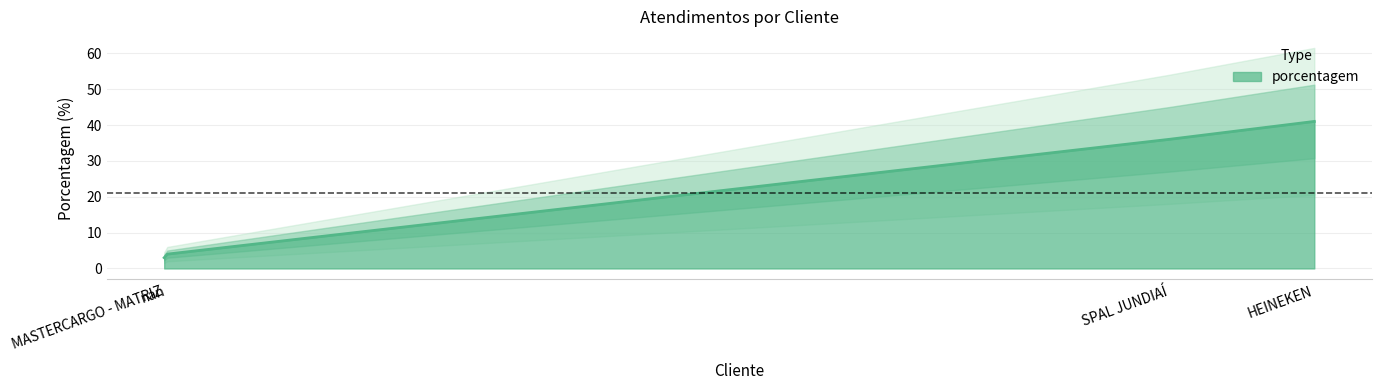

What is the sum of all values?

84